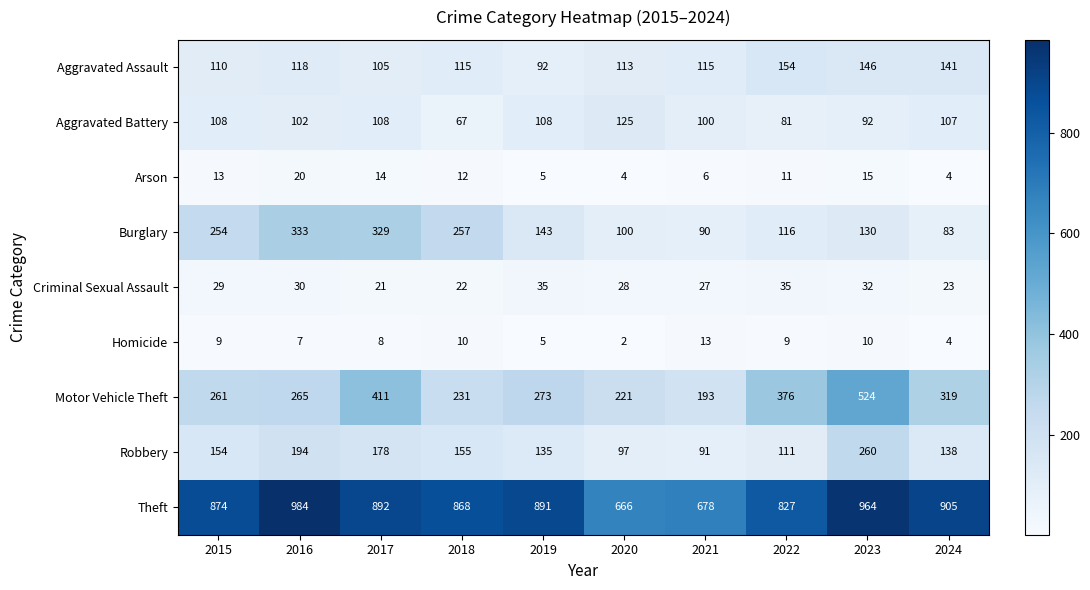

At which label is Homicide closest to 7?

2016